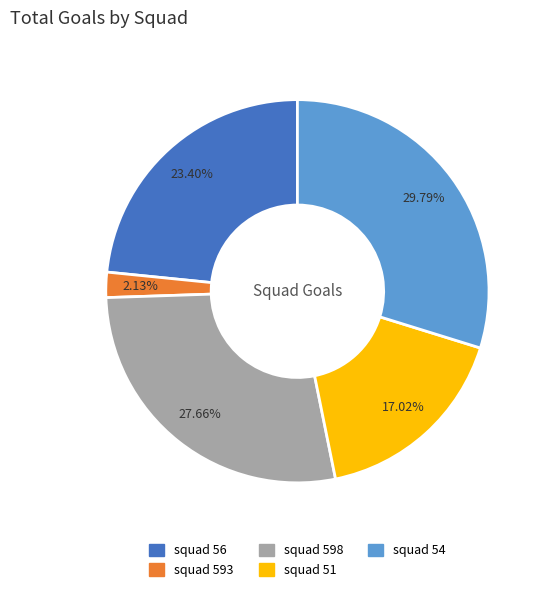

What percentage is the squad 54 slice, to the nearest percent?

30%